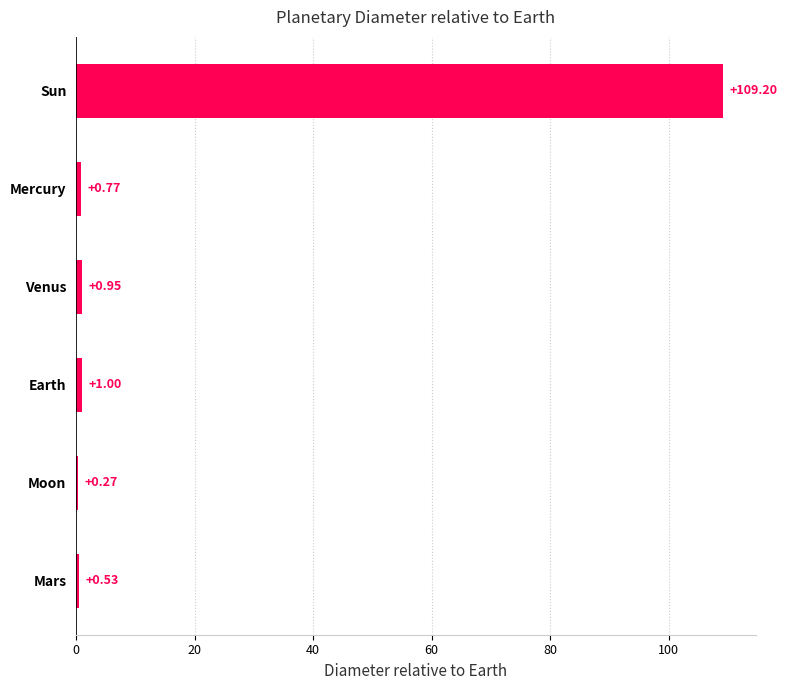

Which category has the highest value across all series?

Sun